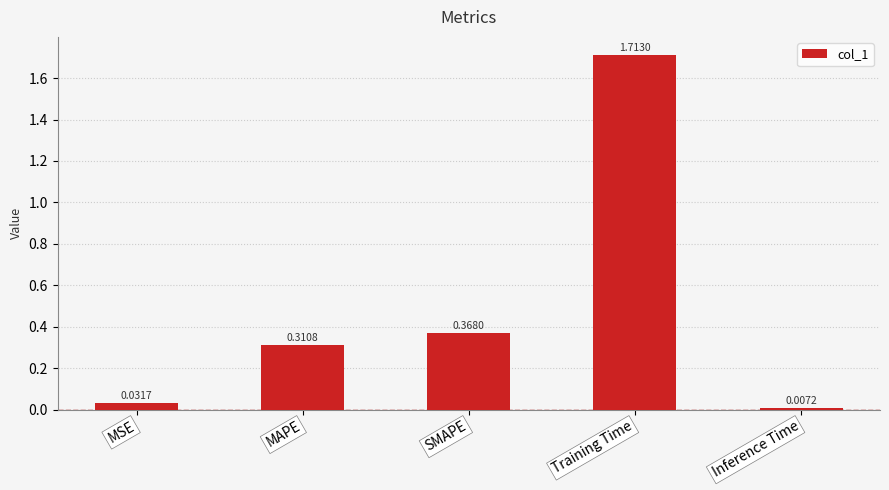

Which category has the highest value across all series?

Training Time